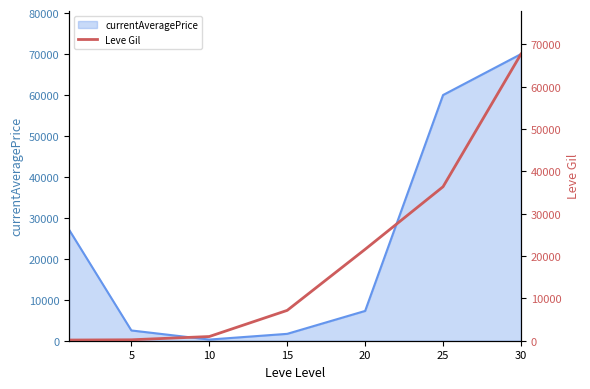

Reading left to right, extract all data points from this chart.

160	220	990	7170	21600	36390	67730